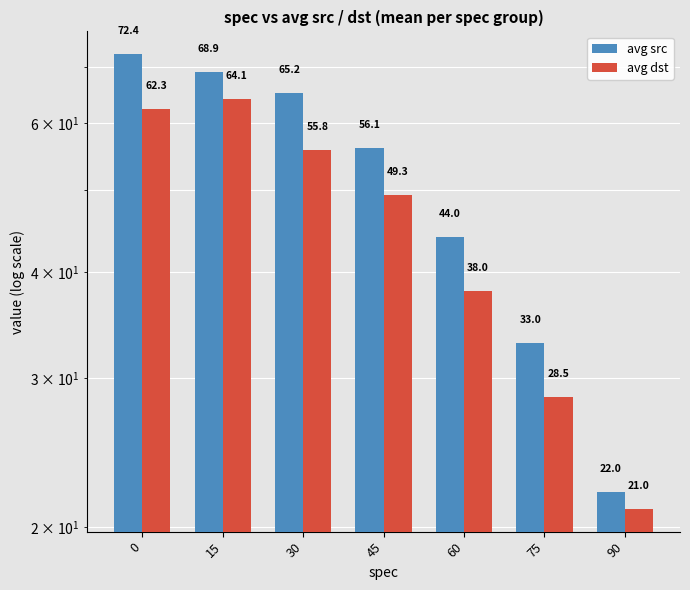

Rank the series by their maximum value, from highest to lowest.

avg src, avg dst